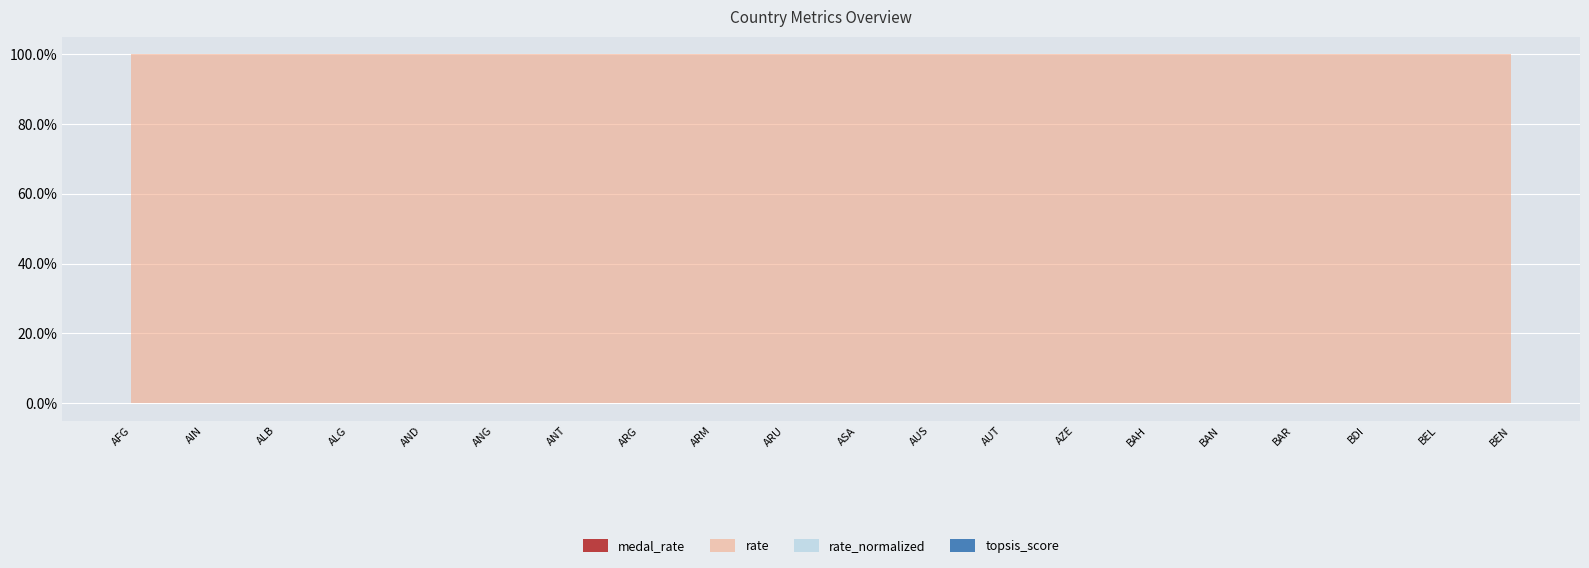

True or false: medal_rate and rate intersect in this chart.

False